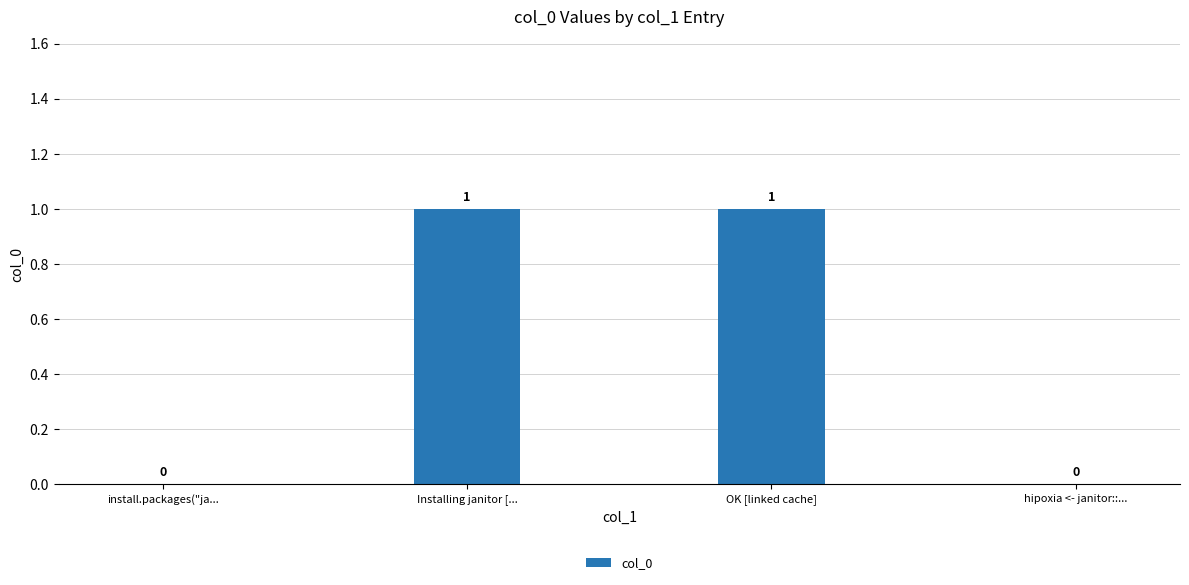

The value at hipoxia <- janitor::... is 0. True or false?

True